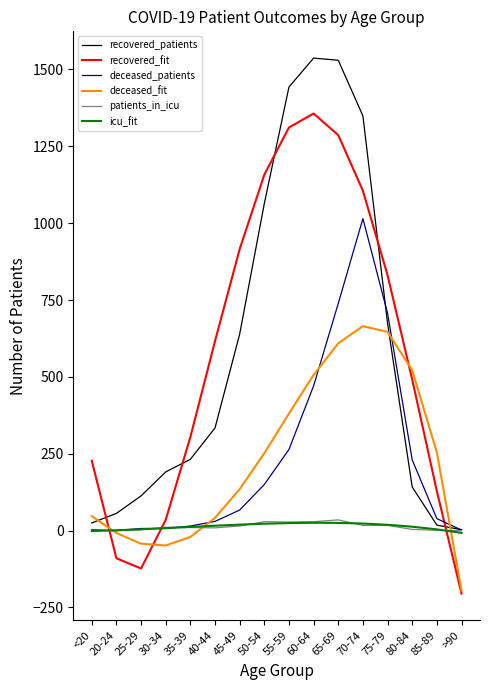

Which series has the widest spread of values?

recovered_fit